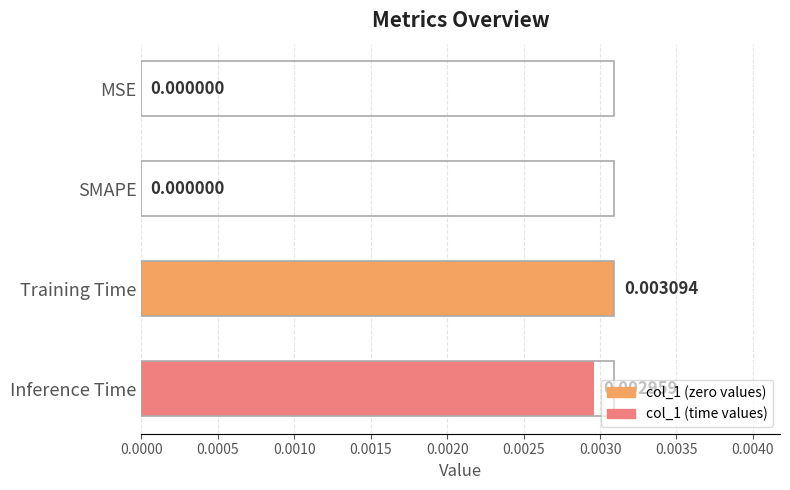

Which label corresponds to the largest value in the chart?

Training Time